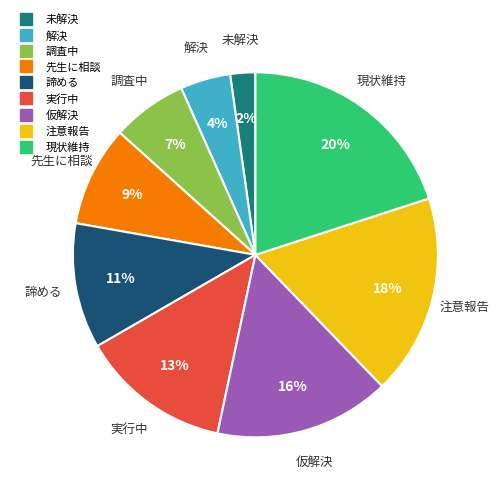

What percentage is the 仮解決 slice, to the nearest percent?

16%